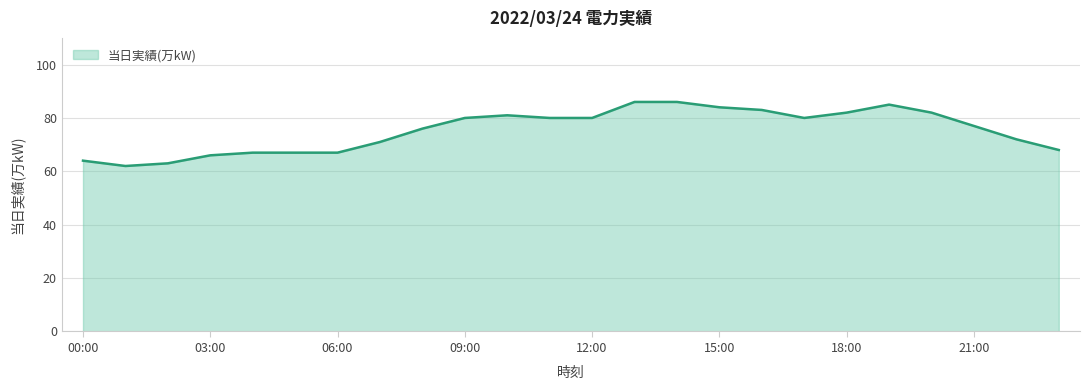

What is the greatest value displayed?

86